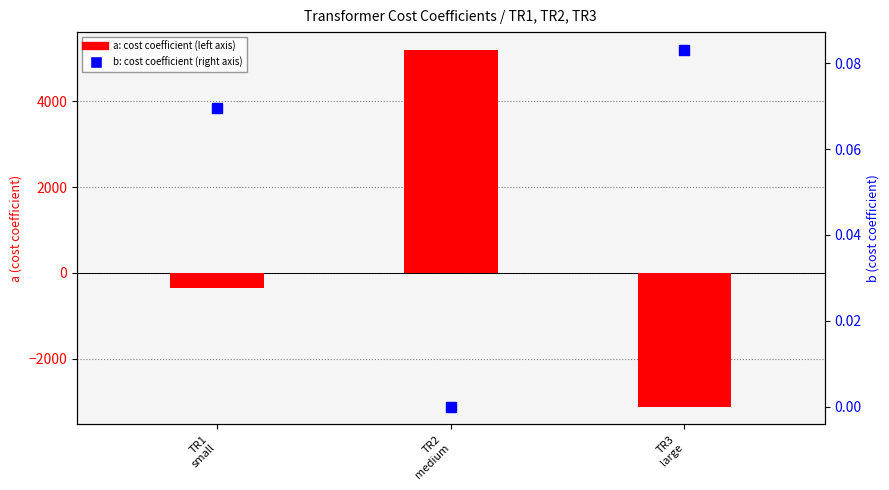

Which series has the widest spread of Y values?

a (cost coefficient)